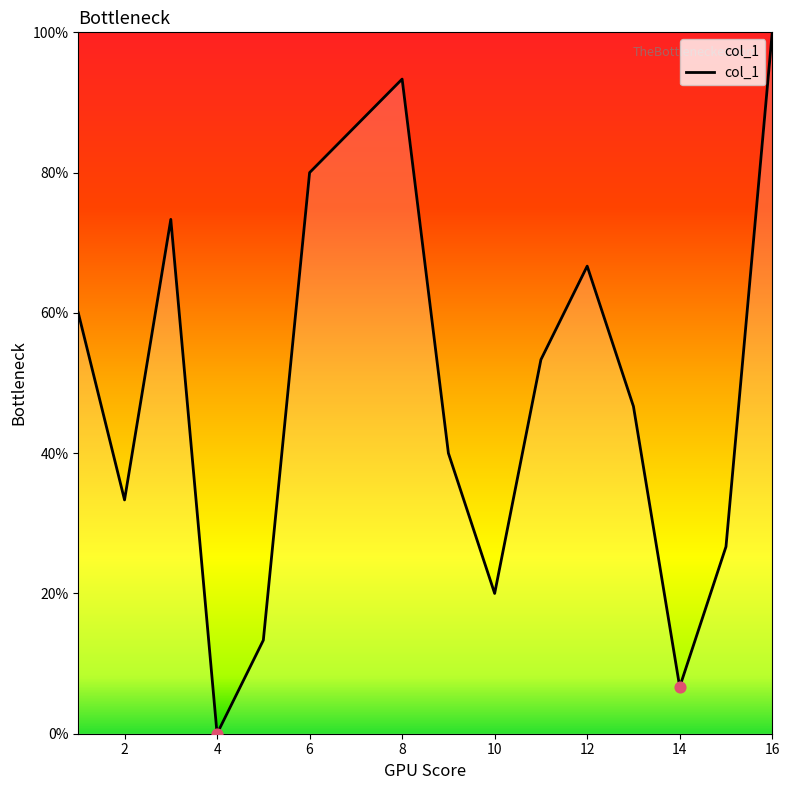

What is the difference between the maximum and minimum values?

100.0